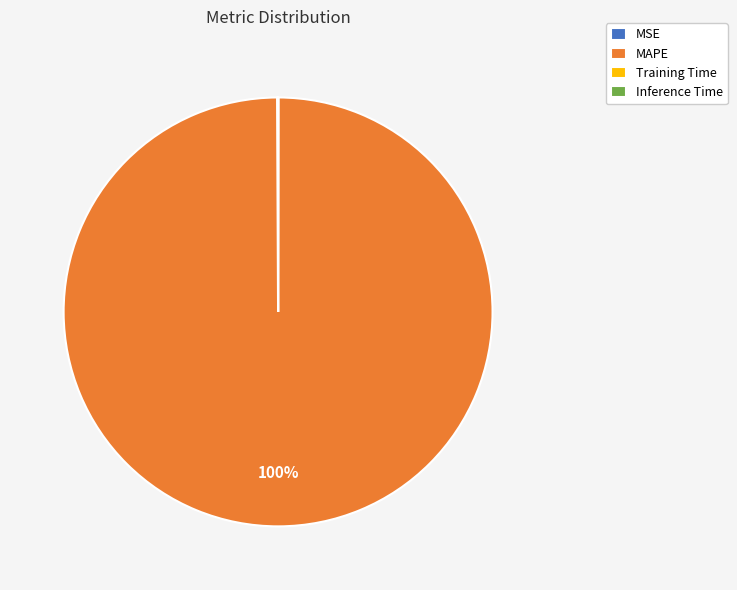

Is it true that MAPE is 100% of the pie?

True